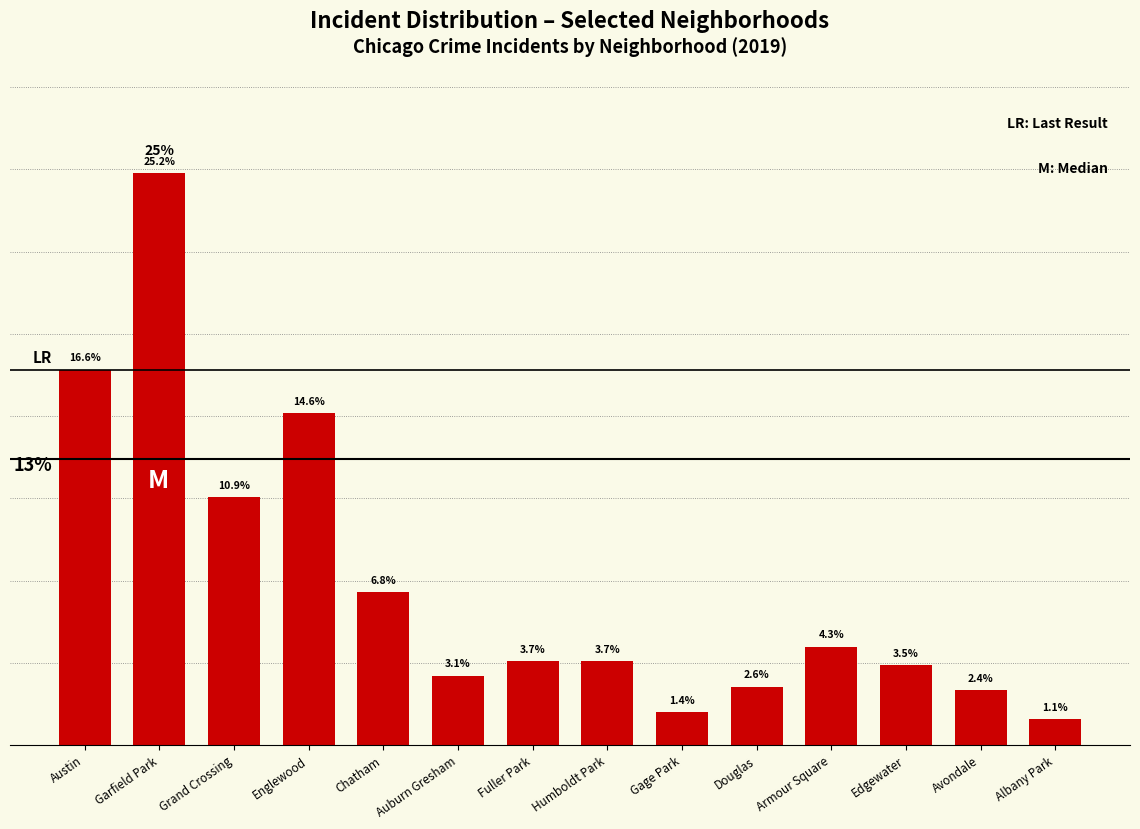

Between Fuller Park and Gage Park, which is larger?

Fuller Park